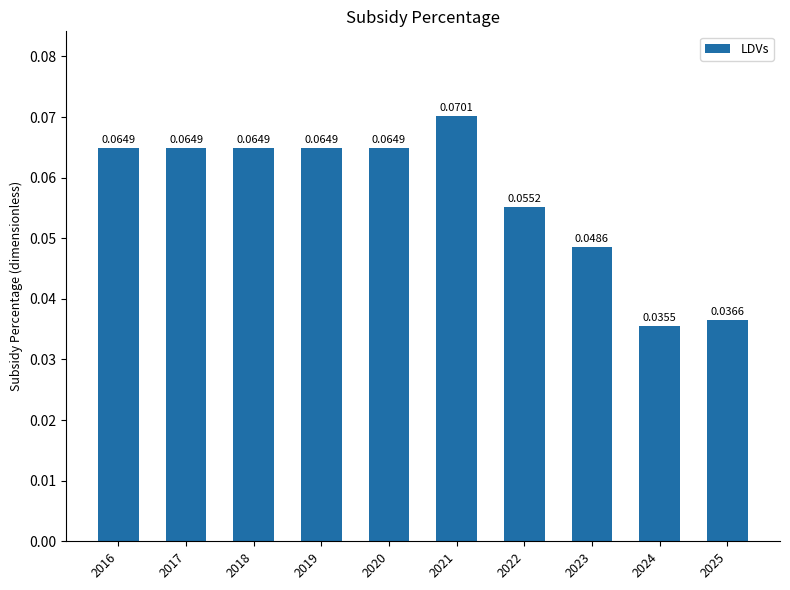

Which has a higher value, 2022 or 2025?

2022